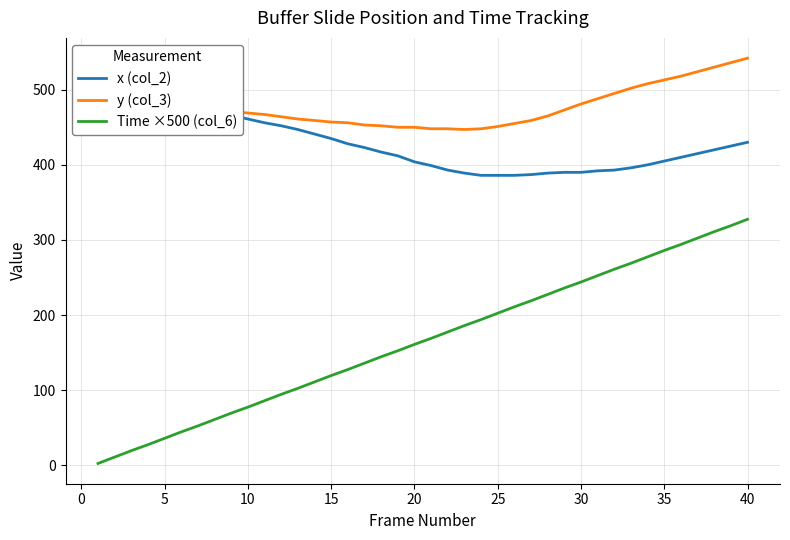

Is this an area chart (filled region under the line)?

No